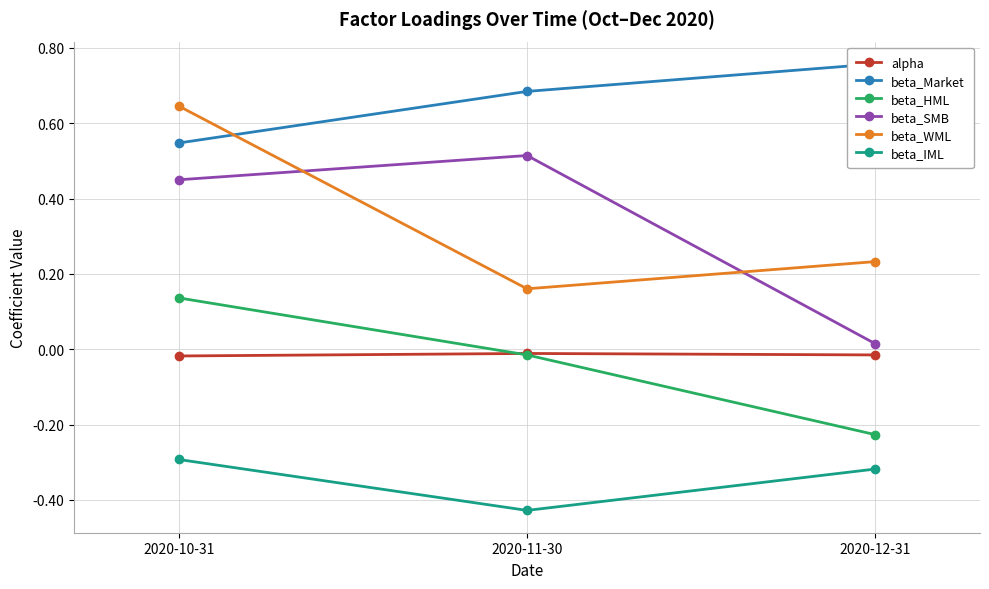

Reading left to right, list all the values displayed in this chart.

alpha: -0.0	-0.0	-0.0
beta_Market: 0.5	0.7	0.8
beta_HML: 0.1	-0.0	-0.2
beta_SMB: 0.4	0.5	0.0
beta_WML: 0.6	0.2	0.2
beta_IML: -0.3	-0.4	-0.3